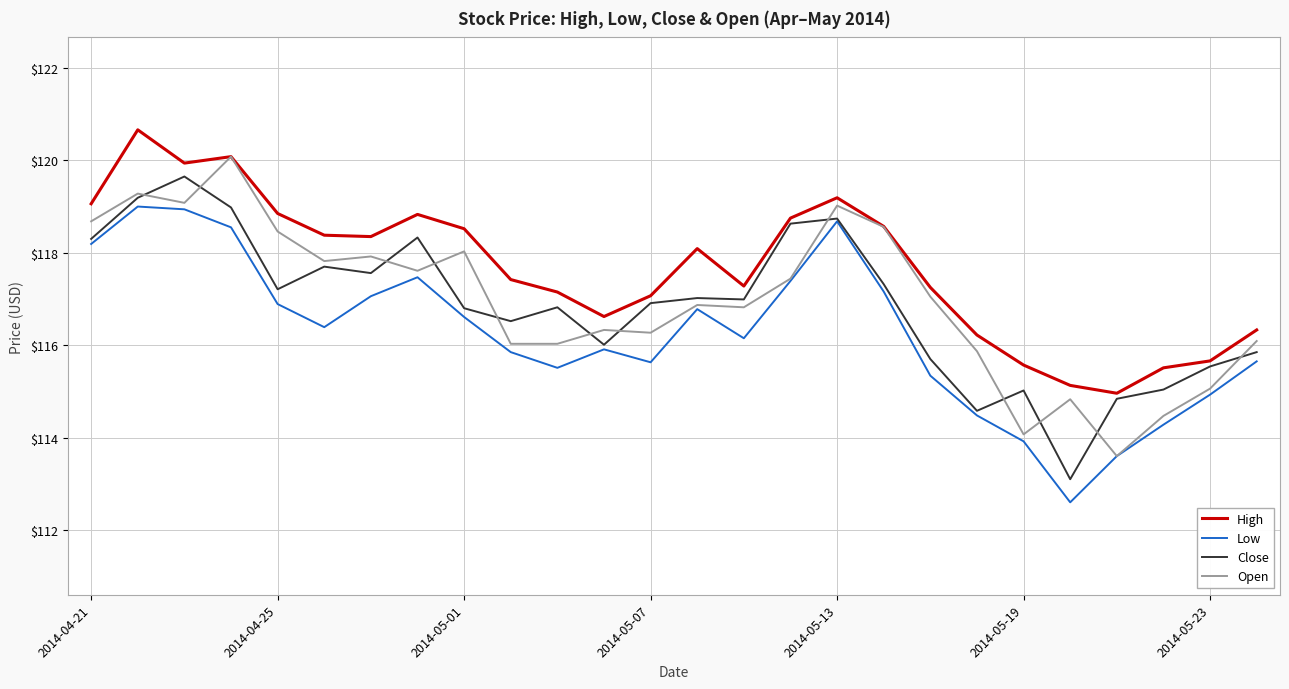

How many series are shown in this chart?

4